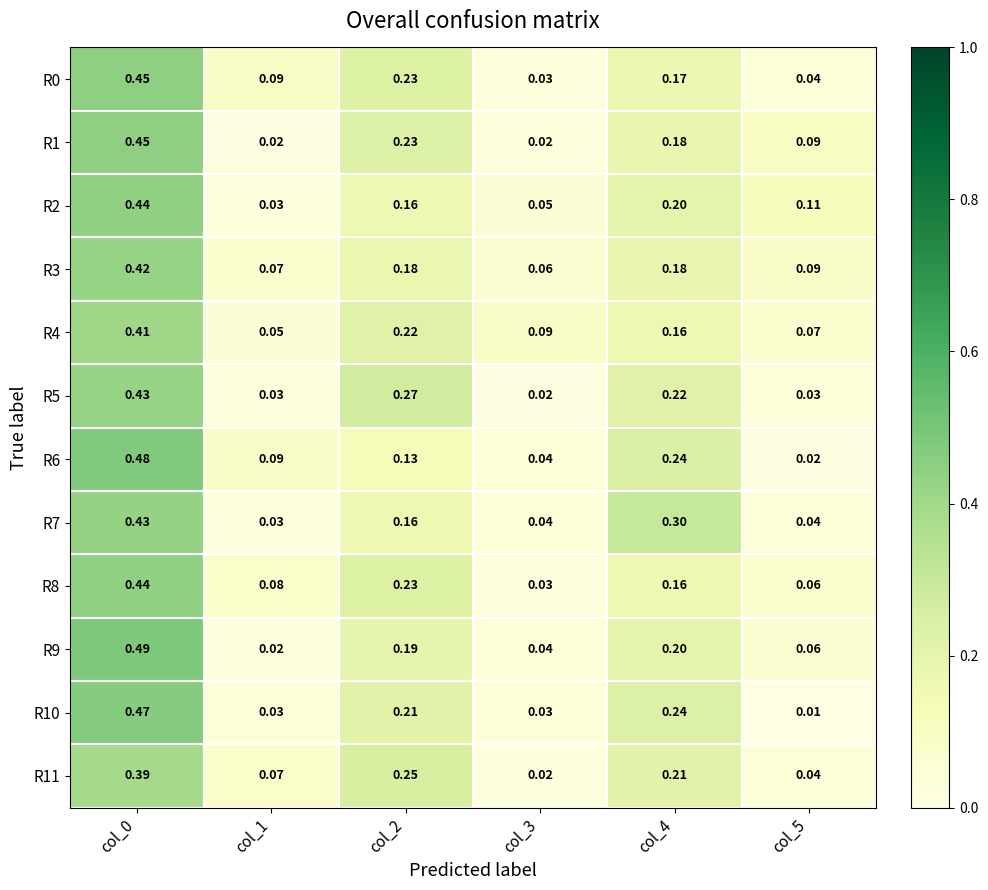

Reading right to left, list all the values displayed in this chart.

R0: col_5=0.0	col_4=0.2	col_3=0.0	col_2=0.2	col_1=0.1	col_0=0.5
R1: col_5=0.1	col_4=0.2	col_3=0.0	col_2=0.2	col_1=0.0	col_0=0.5
R2: col_5=0.1	col_4=0.2	col_3=0.1	col_2=0.2	col_1=0.0	col_0=0.4
R3: col_5=0.1	col_4=0.2	col_3=0.1	col_2=0.2	col_1=0.1	col_0=0.4
R4: col_5=0.1	col_4=0.2	col_3=0.1	col_2=0.2	col_1=0.1	col_0=0.4
R5: col_5=0.0	col_4=0.2	col_3=0.0	col_2=0.3	col_1=0.0	col_0=0.4
R6: col_5=0.0	col_4=0.2	col_3=0.0	col_2=0.1	col_1=0.1	col_0=0.5
R7: col_5=0.0	col_4=0.3	col_3=0.0	col_2=0.2	col_1=0.0	col_0=0.4
R8: col_5=0.1	col_4=0.2	col_3=0.0	col_2=0.2	col_1=0.1	col_0=0.4
R9: col_5=0.1	col_4=0.2	col_3=0.0	col_2=0.2	col_1=0.0	col_0=0.5
R10: col_5=0.0	col_4=0.2	col_3=0.0	col_2=0.2	col_1=0.0	col_0=0.5
R11: col_5=0.0	col_4=0.2	col_3=0.0	col_2=0.2	col_1=0.1	col_0=0.4